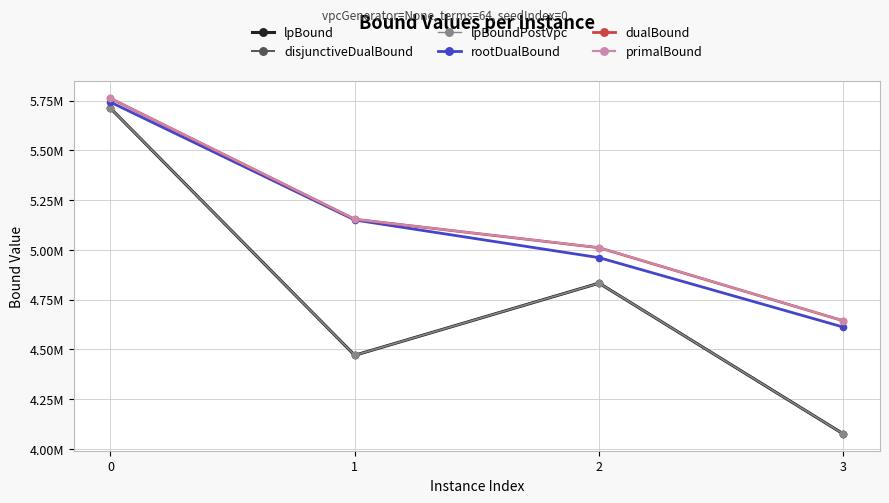

Reading right to left, transcribe all the data shown in this chart.

lpBound: 4074624.7	4832464.2	4469915.0	5711621.0
disjunctiveDualBound: 4074624.7	4832464.2	4469915.0	5711621.0
lpBoundPostVpc: 4074624.7	4832464.2	4469915.0	5711621.0
rootDualBound: 4611551.0	4960668.3	5149923.5	5742272.8
dualBound: 4643064.6	5010542.8	5153656.1	5761158.9
primalBound: 4643109.9	5011037.4	5153656.1	5761665.2